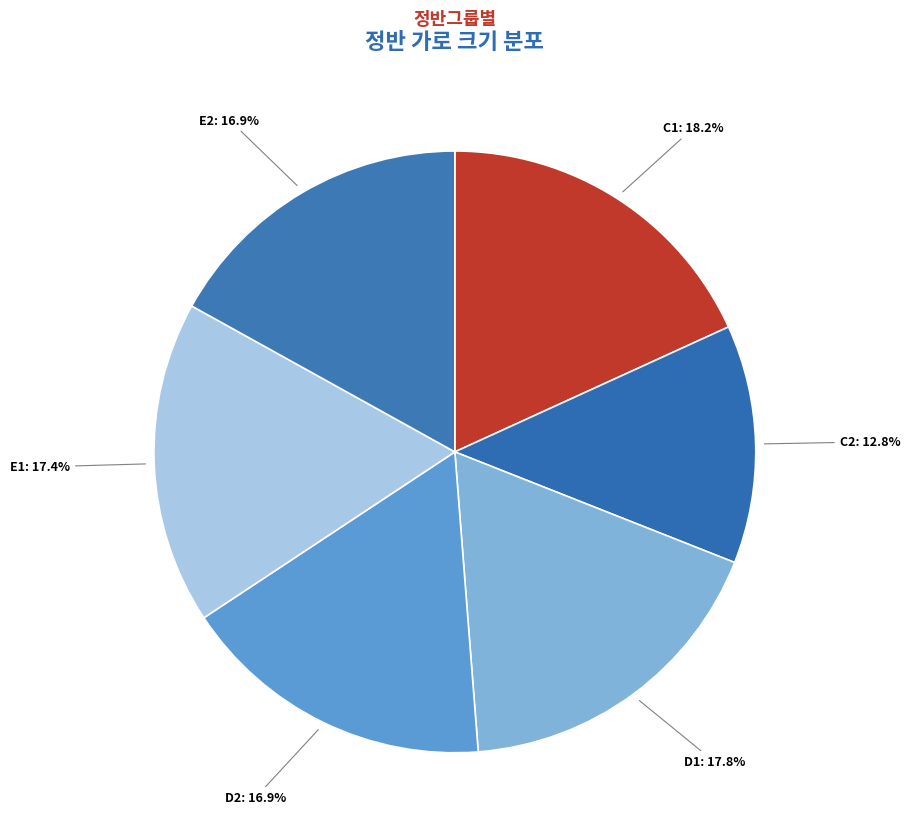

How many slices are in this pie chart?

6